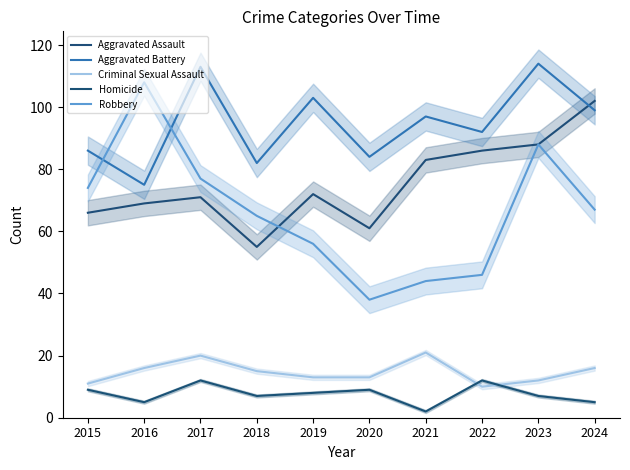

Is the value of Aggravated Battery at 2016 greater than the value of Homicide at 2019?

Yes